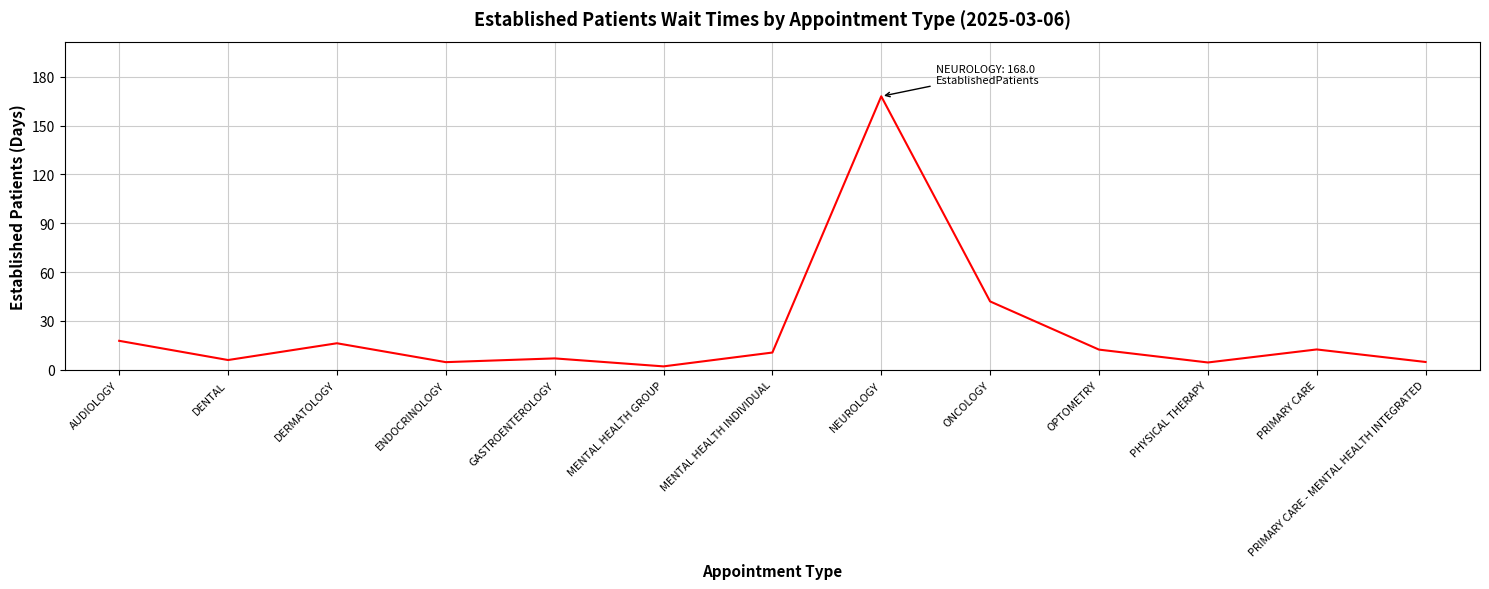

What position from the right is ONCOLOGY?

5